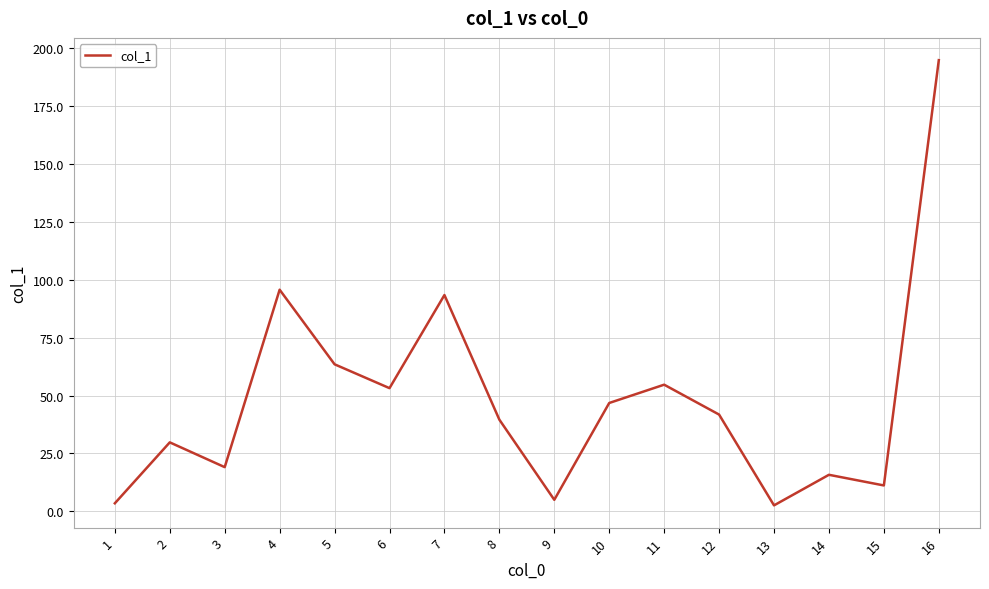

True or false: there are more than 2 points higher than both neighbors.

True